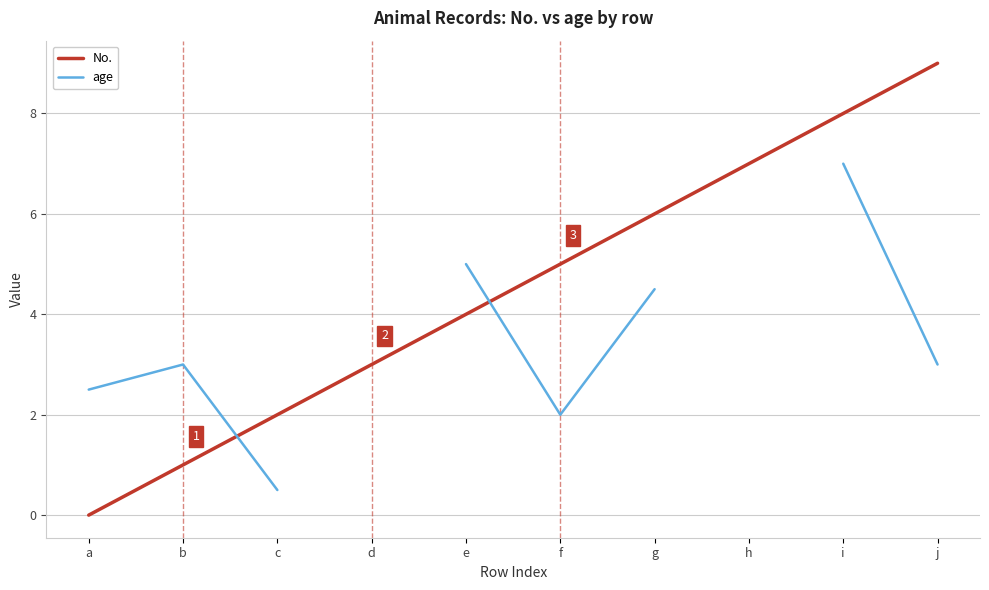

How many values in the age series are below 4?

5